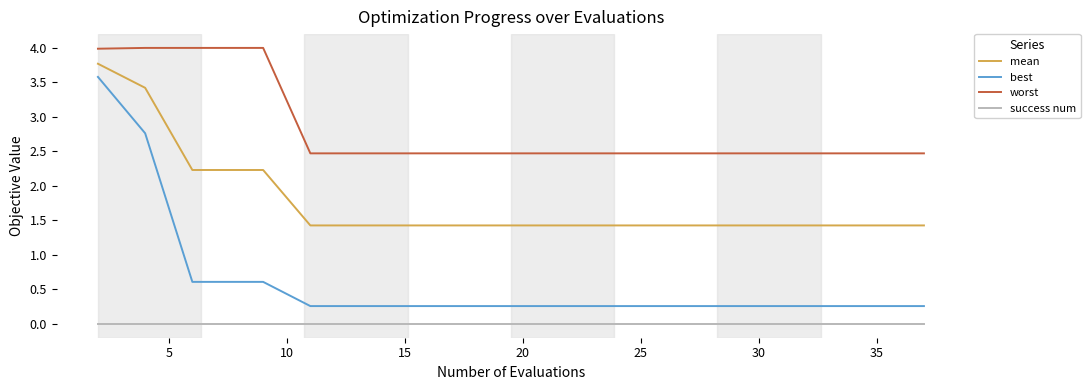

Count the number of data series in this chart.

4